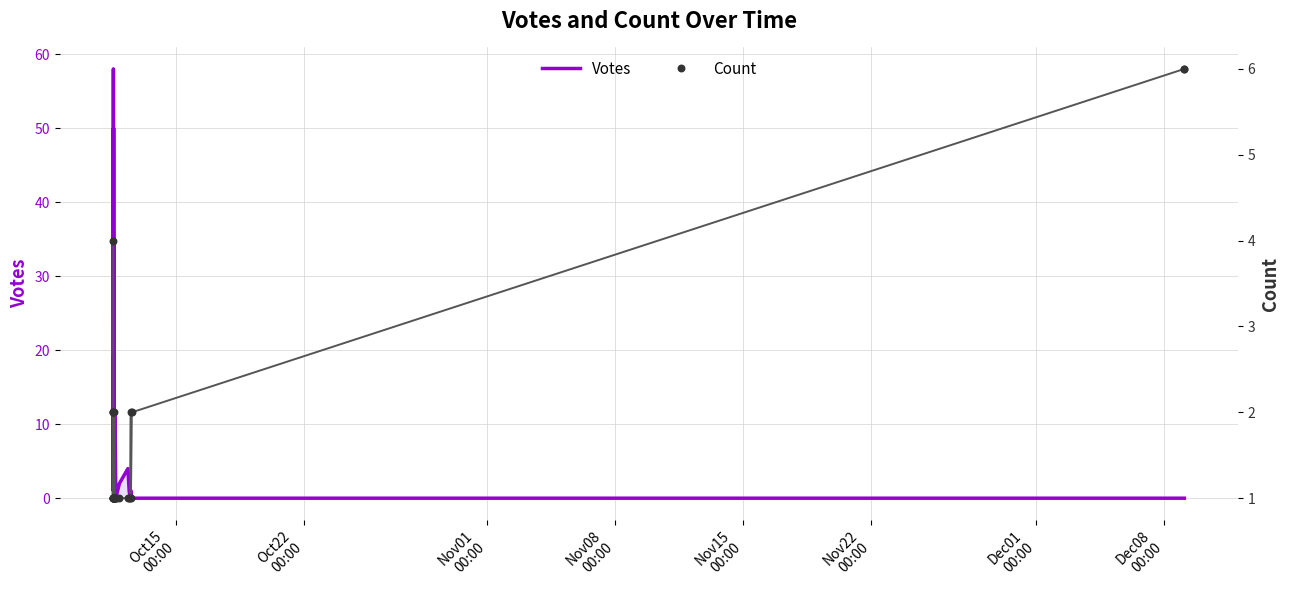

At how many categories does at least one series exceed 50?

1